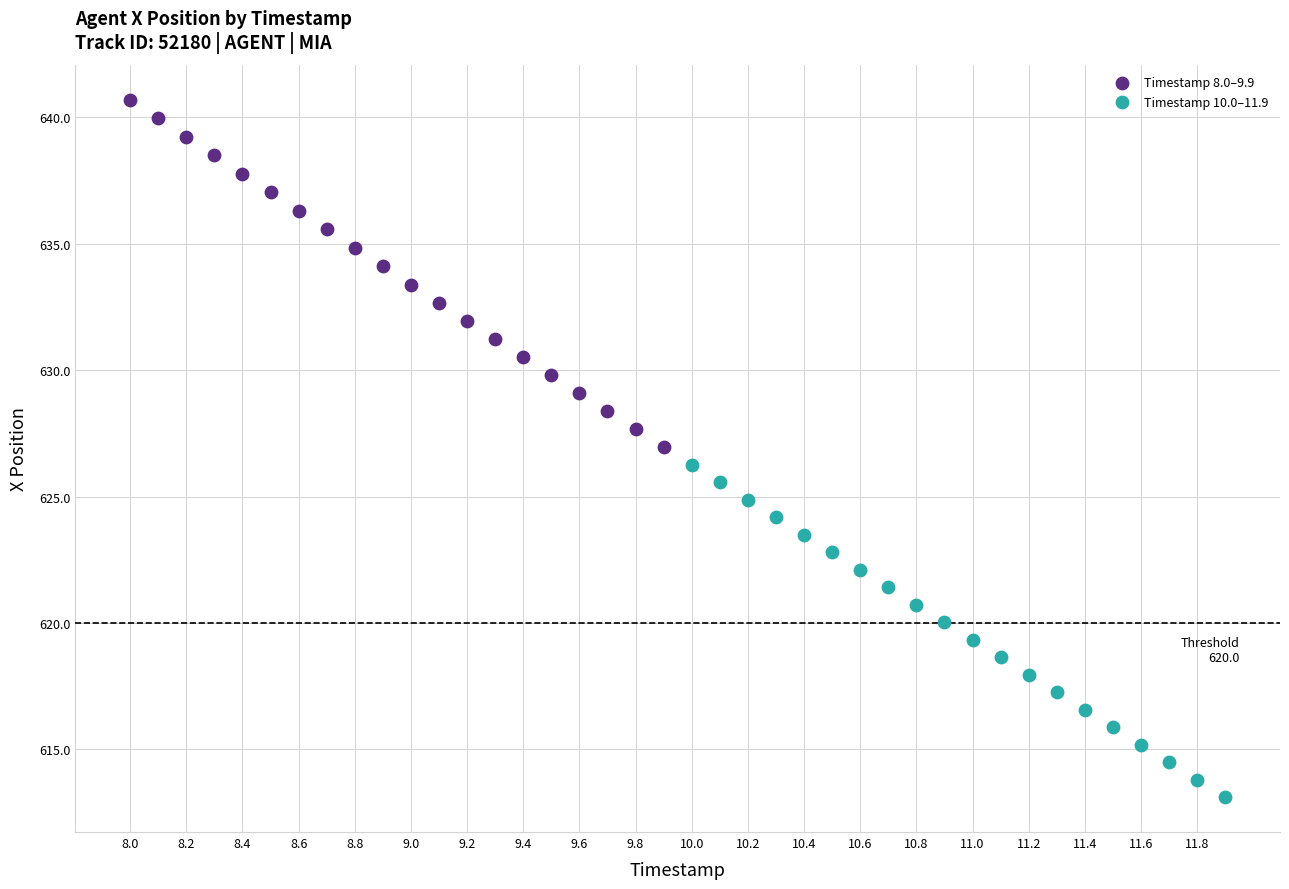

Which series contains the highest Y value?

Timestamp 8.0–9.9